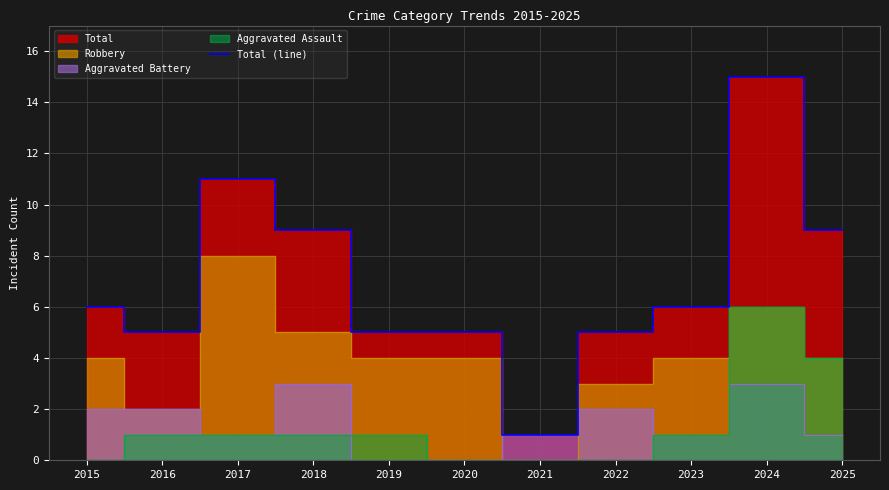

What is the average value?

7